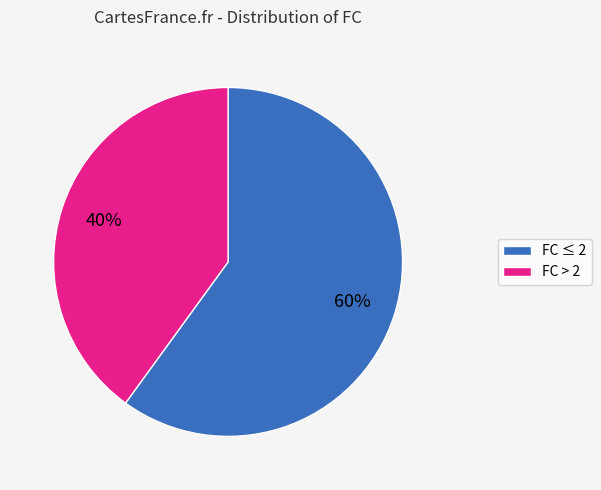

How many slices are in this pie chart?

2